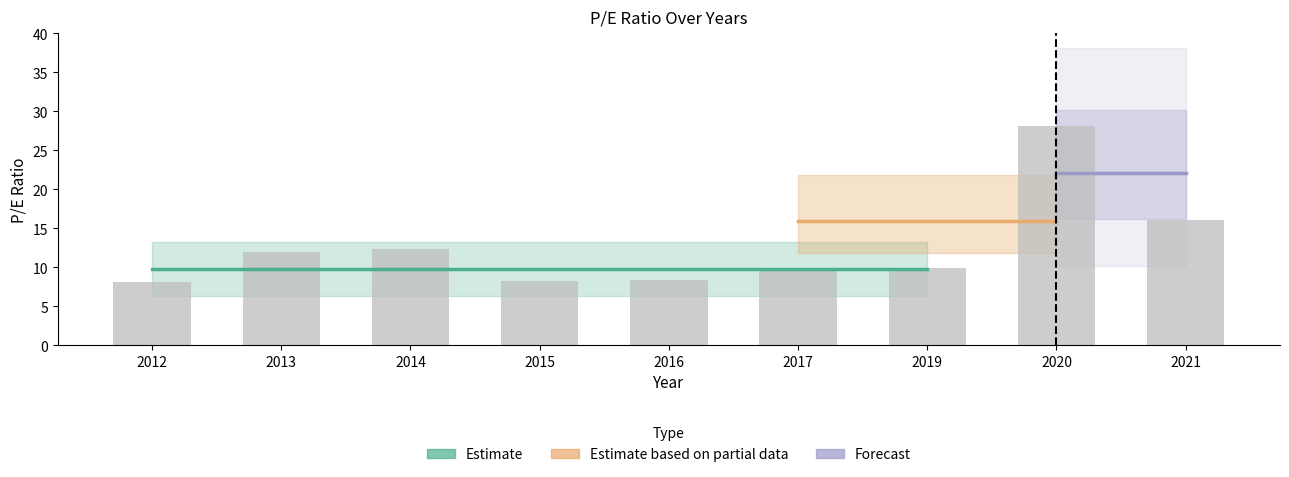

Rank the categories by value from lowest to highest.

2012, 2015, 2016, 2017, 2019, 2013, 2014, 2021, 2020